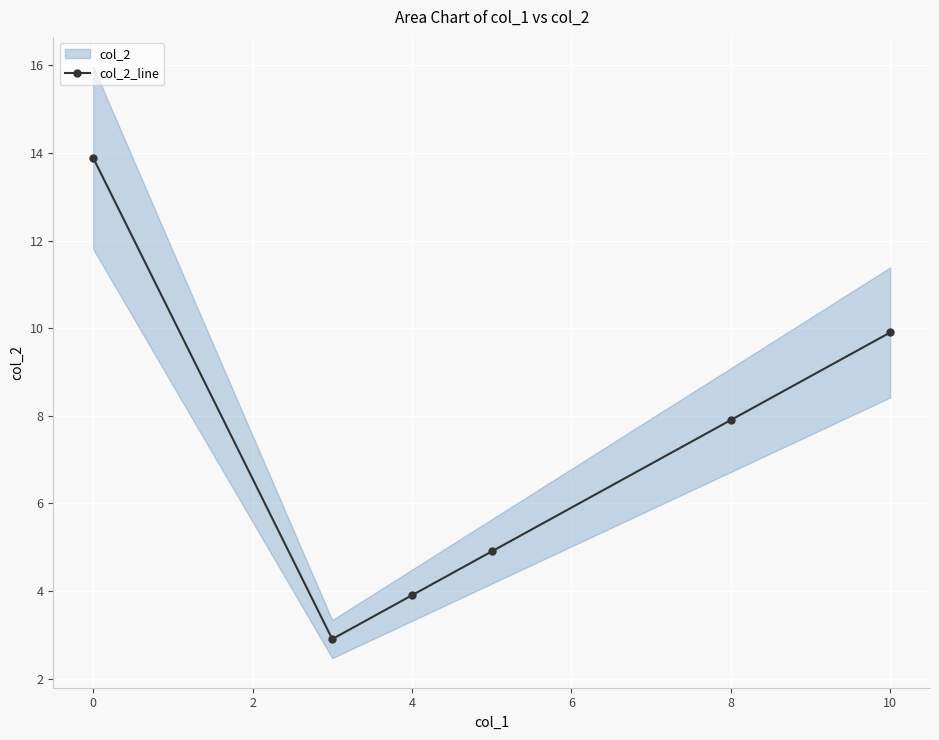

Is it true that col_2_line equals 14.6 at 10?

False